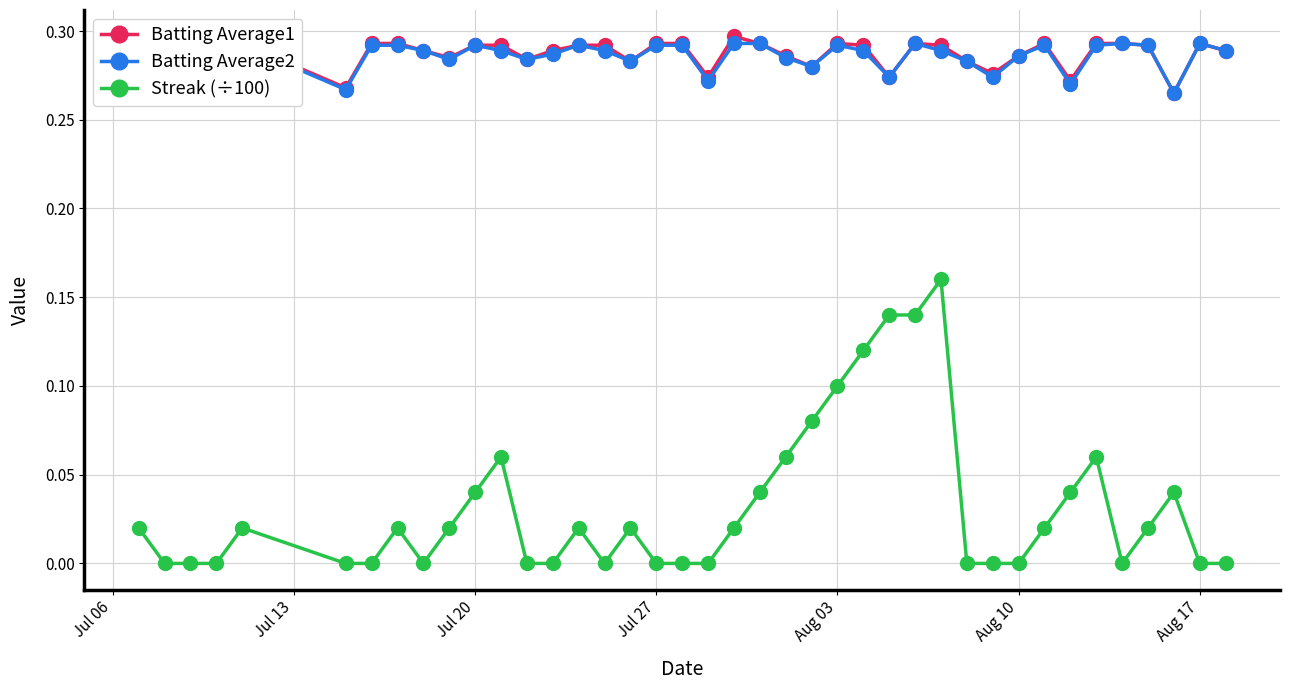

Which series has the largest range (max minus min)?

Streak (÷100)